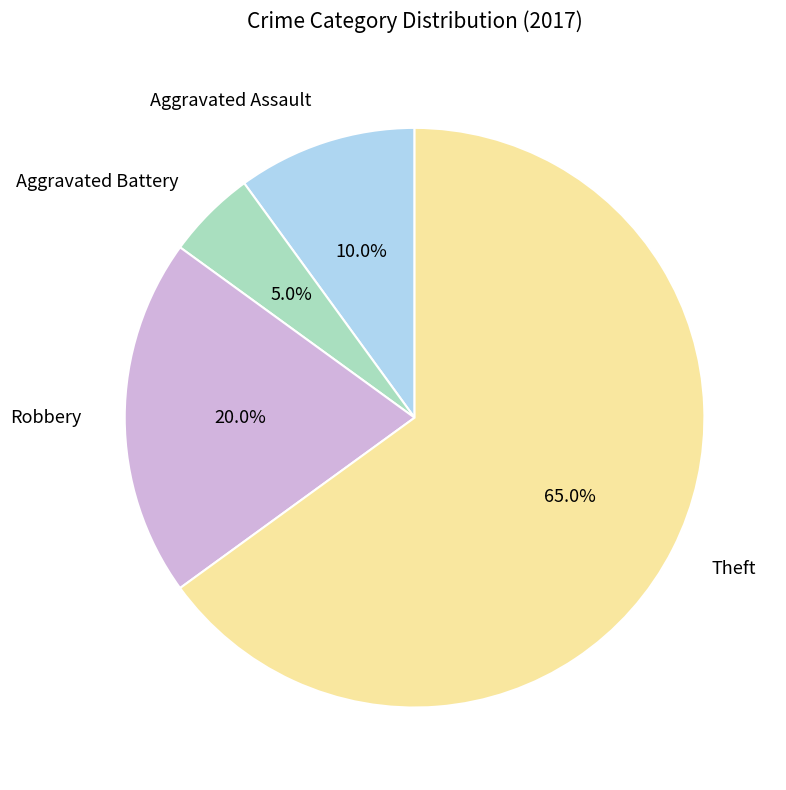

Between Aggravated Battery and Aggravated Assault, which is larger?

Aggravated Assault